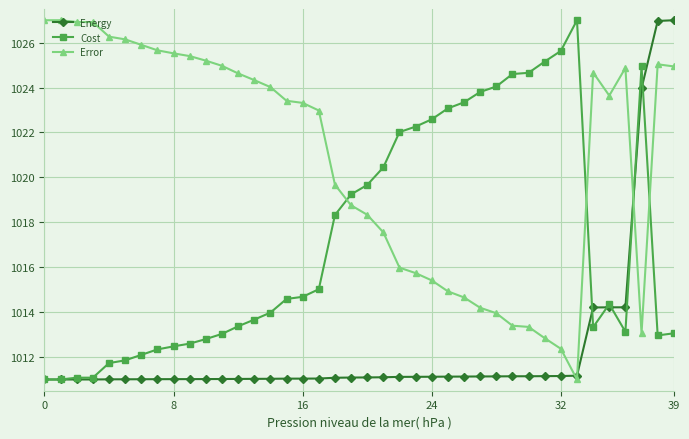

What is the value of the Energy point at the 11th from the left?

1011.0